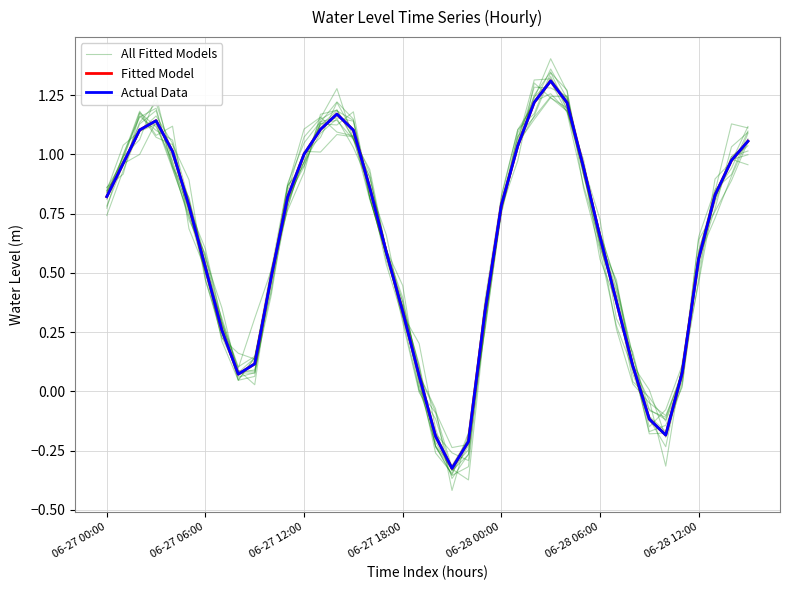

What is the label of the 13th point from the left?

06-27 12:00